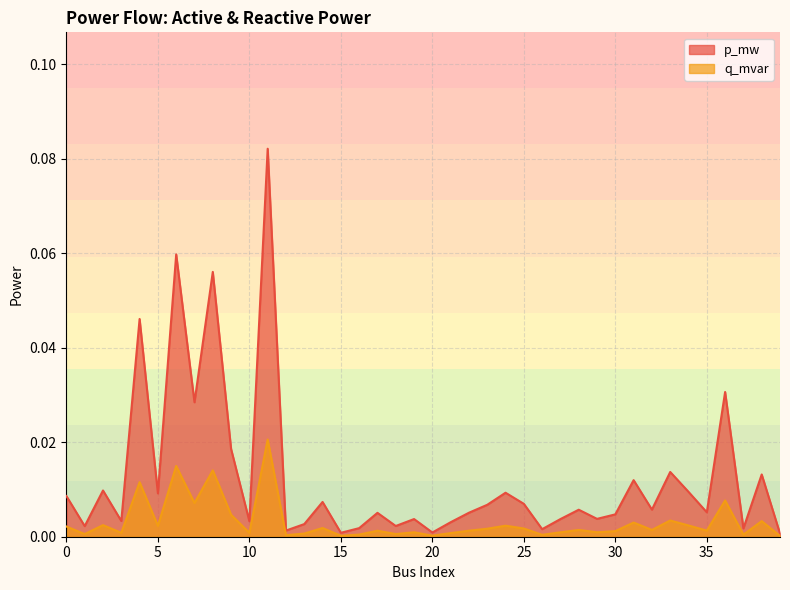

Which series changed the most between 6 and 8?

p_mw